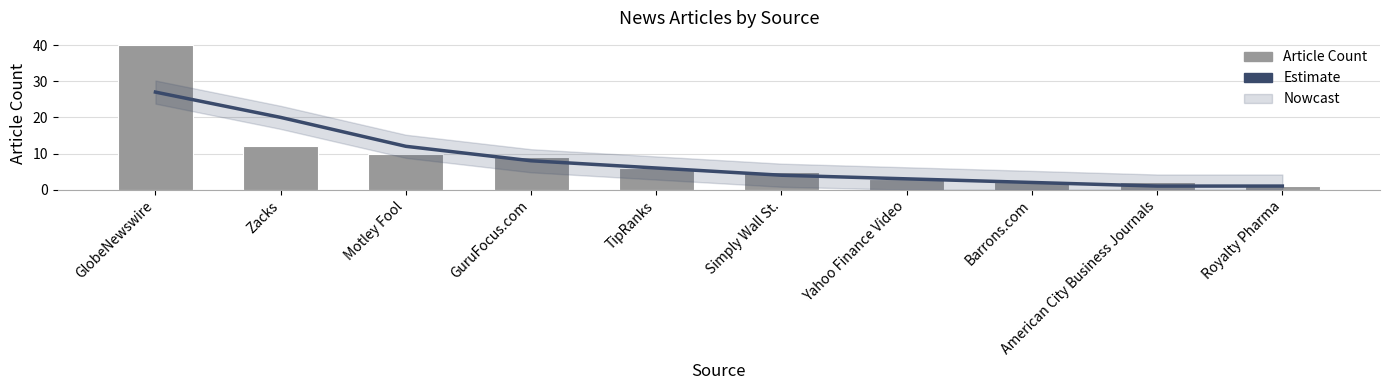

At which label does Article Count reach its minimum?

Royalty Pharma